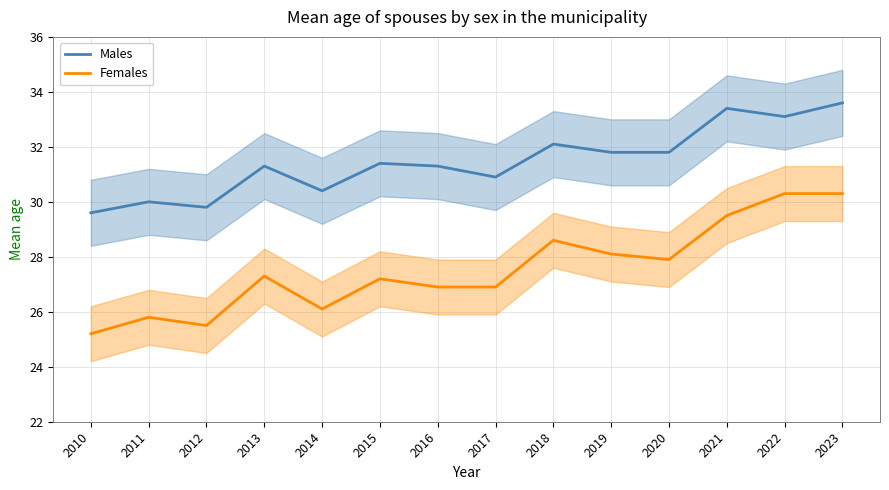

Rank the series by their average value, from lowest to highest.

Females, Males